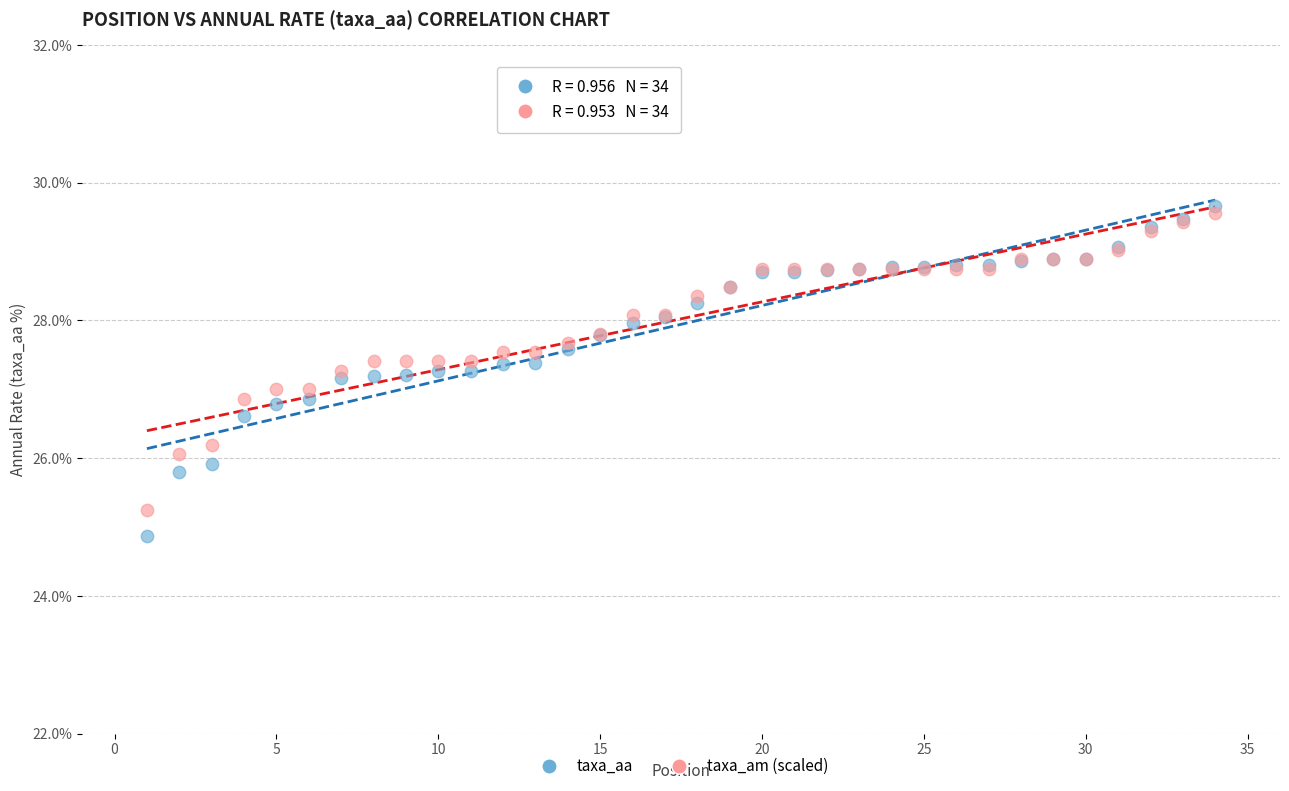

Which series has the widest spread of Y values?

taxa_aa